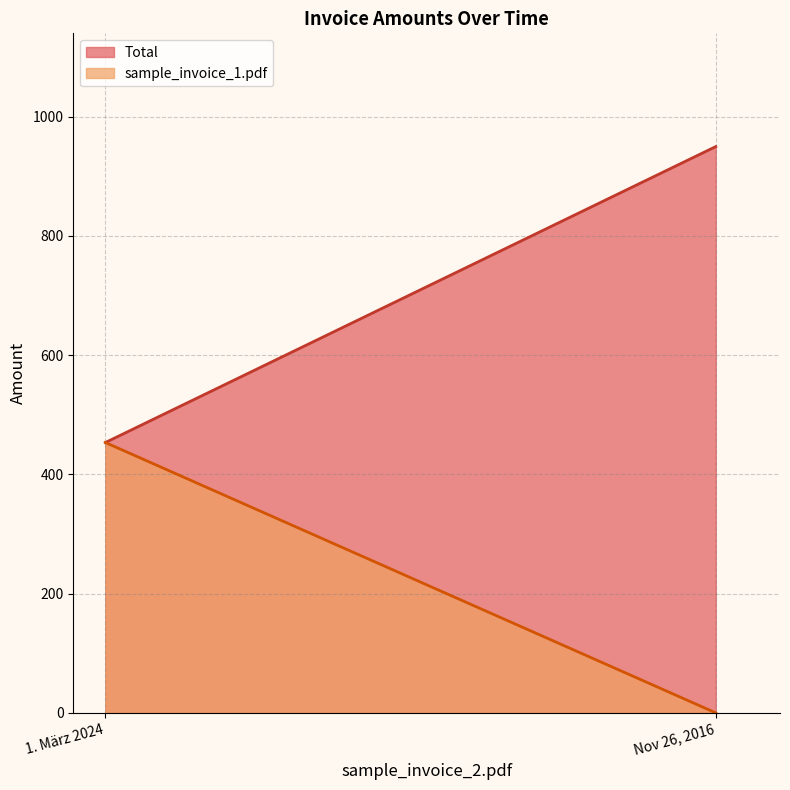

What are all the series names shown in the legend?

Total, sample_invoice_1.pdf